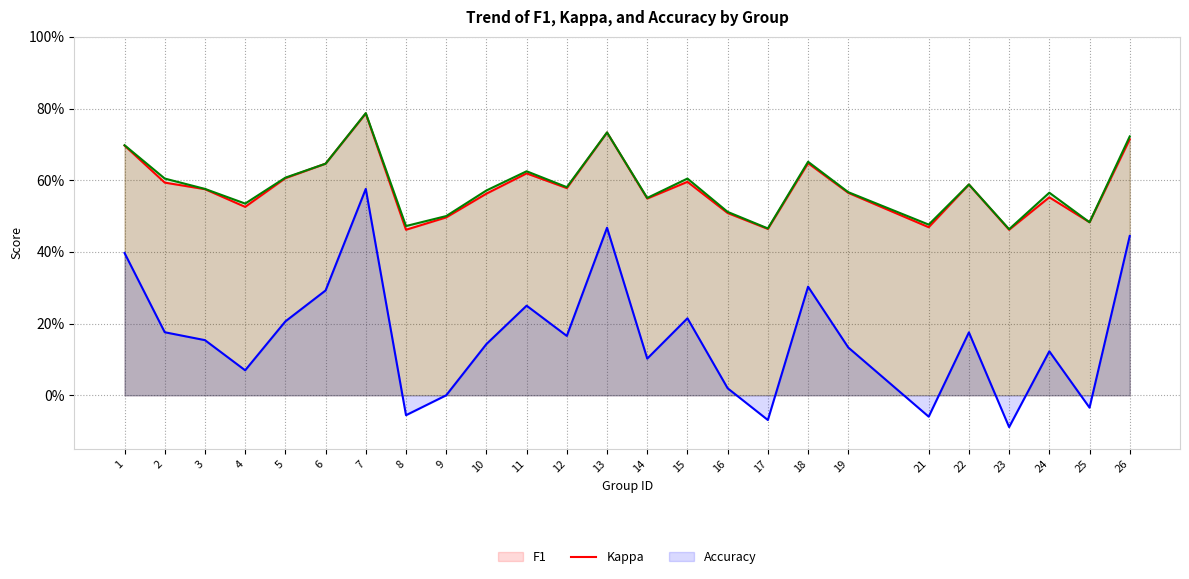

How many negative values does the Kappa series have?

5